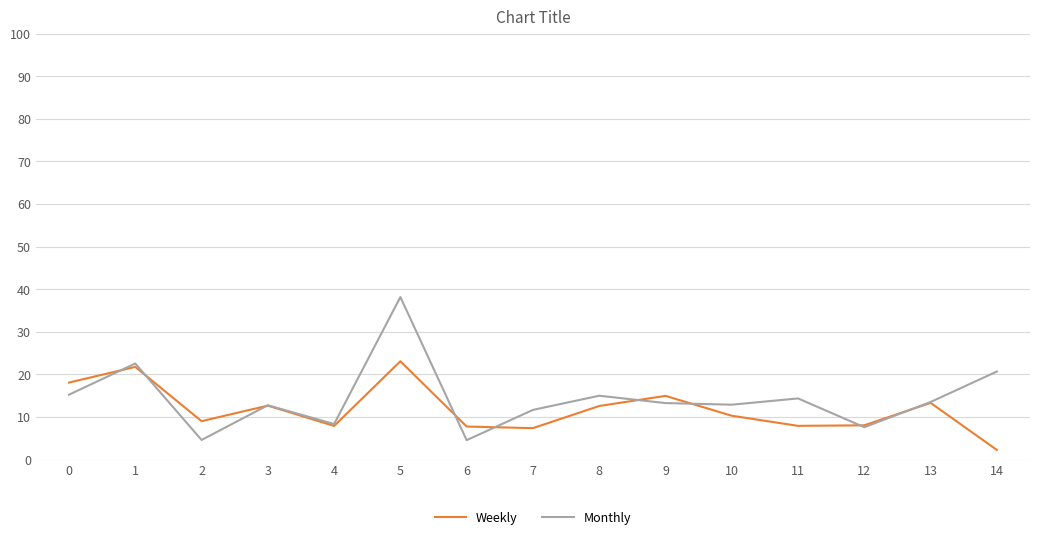

What is the difference between the maximum and second lowest values in the Monthly series?

33.6